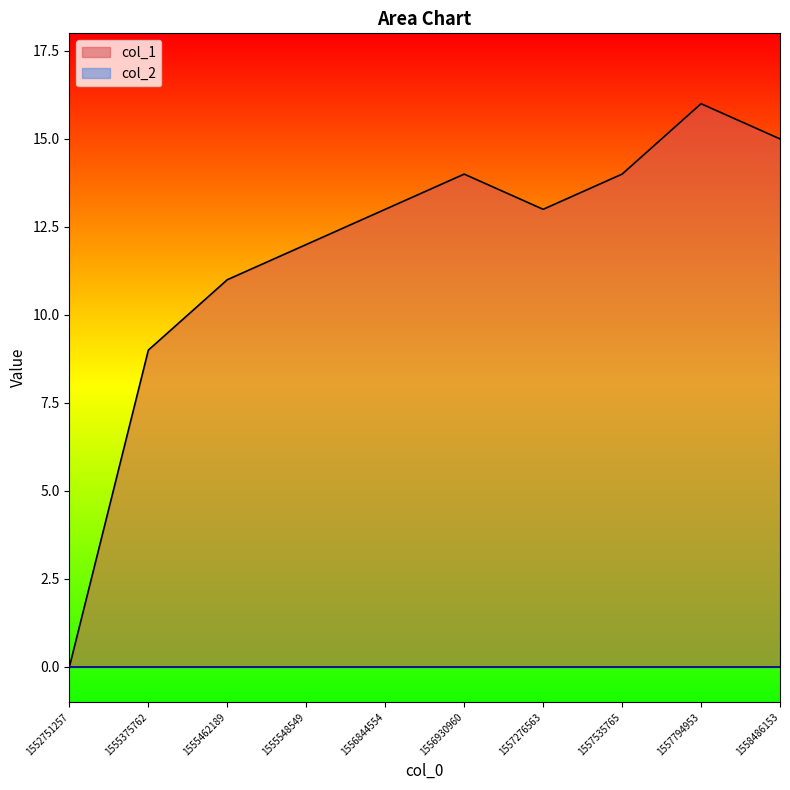

Which label corresponds to the smallest value in the chart?

1552751257